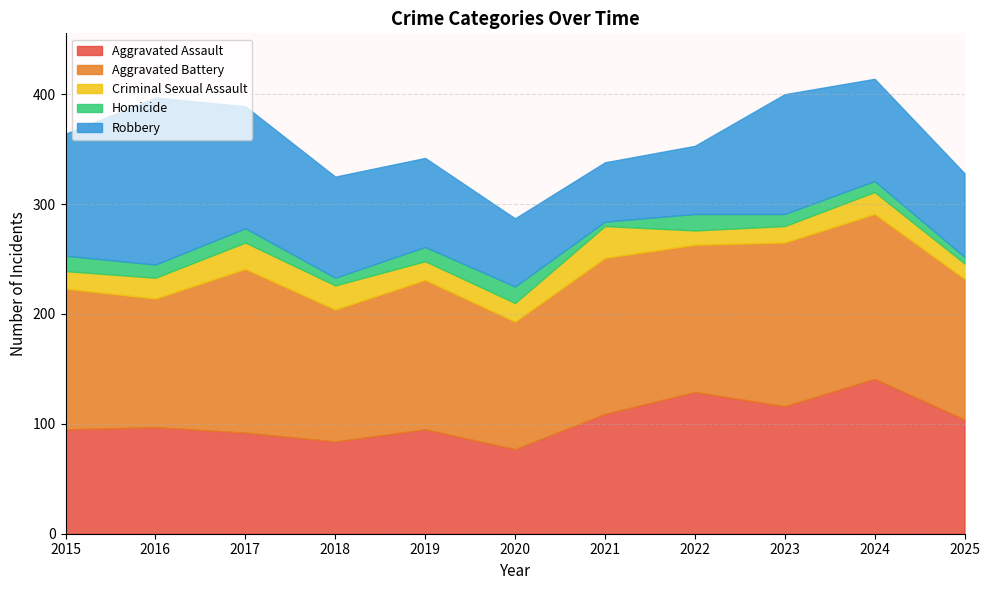

True or false: Aggravated Battery and Criminal Sexual Assault cross at least once.

False